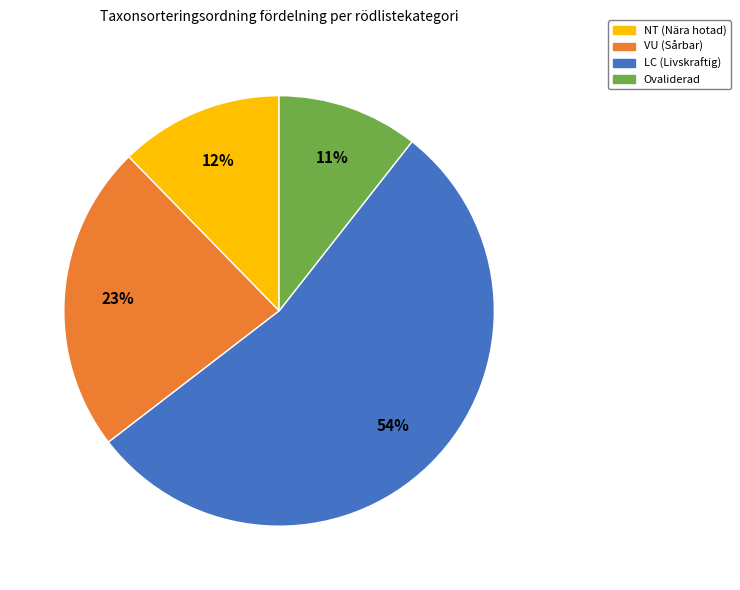

To the nearest percent, what portion does LC (Livskraftig) represent?

54%